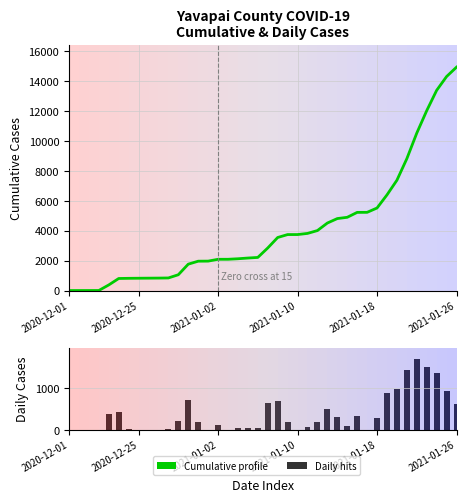

List the series in order of their peak value, highest first.

Yavapai_cume, Yavapai